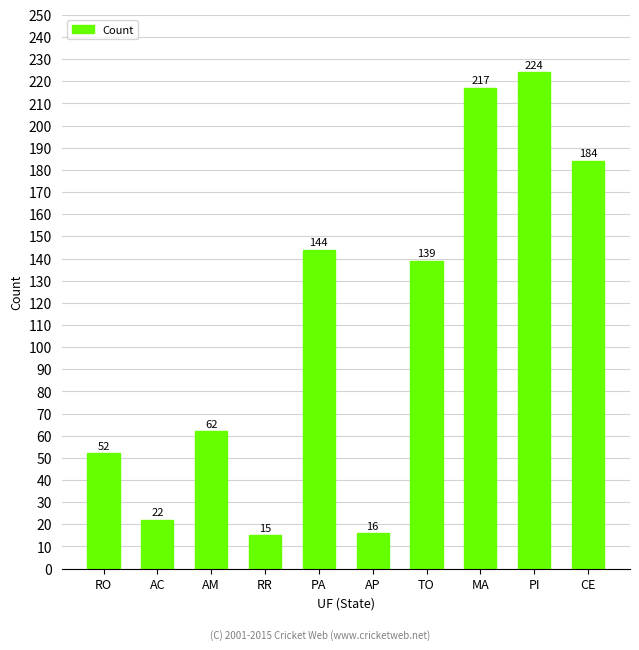

Reading left to right, extract all data points from this chart.

RO=52	AC=22	AM=62	RR=15	PA=144	AP=16	TO=139	MA=217	PI=224	CE=184